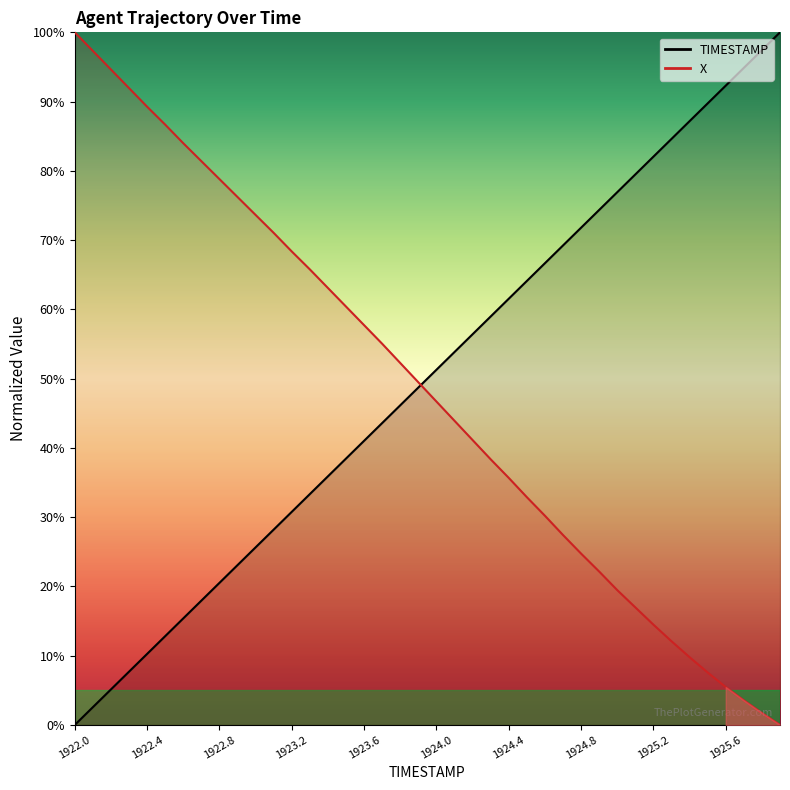

Reading left to right, transcribe all the data shown in this chart.

TIMESTAMP: 1922.0=0.0	1922.1=2.6	1922.2=5.1	1922.3=7.7	1922.4=10.3	1922.5=12.8	1922.6=15.4	1922.7=17.9	1922.8=20.5	1922.9=23.1	1923.0=25.6	1923.1=28.2	1923.2=30.8	1923.3=33.3	1923.4=35.9	1923.5=38.5	1923.6=41.0	1923.7=43.6	1923.8=46.2	1923.9=48.7	1924.0=51.3	1924.1=53.8	1924.2=56.4	1924.3=59.0	1924.4=61.5	1924.5=64.1	1924.6=66.7	1924.7=69.2	1924.8=71.8	1924.9=74.4	1925.0=76.9	1925.1=79.5	1925.2=82.1	1925.3=84.6	1925.4=87.2	1925.5=89.7	1925.6=92.3	1925.7=94.9	1925.8=97.4	1925.9=100.0
X: 1922.0=100.0	1922.1=97.3	1922.2=94.6	1922.3=91.9	1922.4=89.3	1922.5=86.7	1922.6=84.0	1922.7=81.4	1922.8=78.8	1922.9=76.2	1923.0=73.6	1923.1=71.0	1923.2=68.4	1923.3=65.8	1923.4=63.1	1923.5=60.4	1923.6=57.7	1923.7=55.0	1923.8=52.3	1923.9=49.5	1924.0=46.7	1924.1=43.9	1924.2=41.1	1924.3=38.4	1924.4=35.7	1924.5=32.9	1924.6=30.2	1924.7=27.4	1924.8=24.7	1924.9=22.1	1925.0=19.5	1925.1=17.0	1925.2=14.5	1925.3=12.1	1925.4=9.8	1925.5=7.6	1925.6=5.5	1925.7=3.5	1925.8=1.7	1925.9=0.0